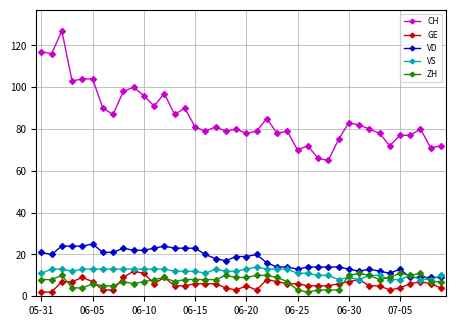

True or false: CH and GE cross at least once.

False